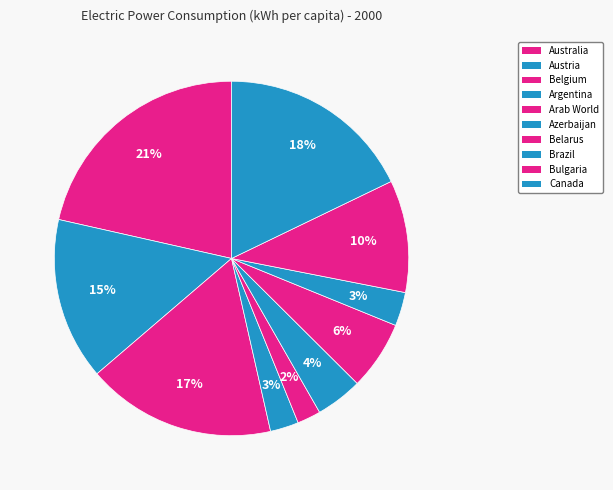

What is the ratio of the value at Brazil to the value at Belarus?

0.5